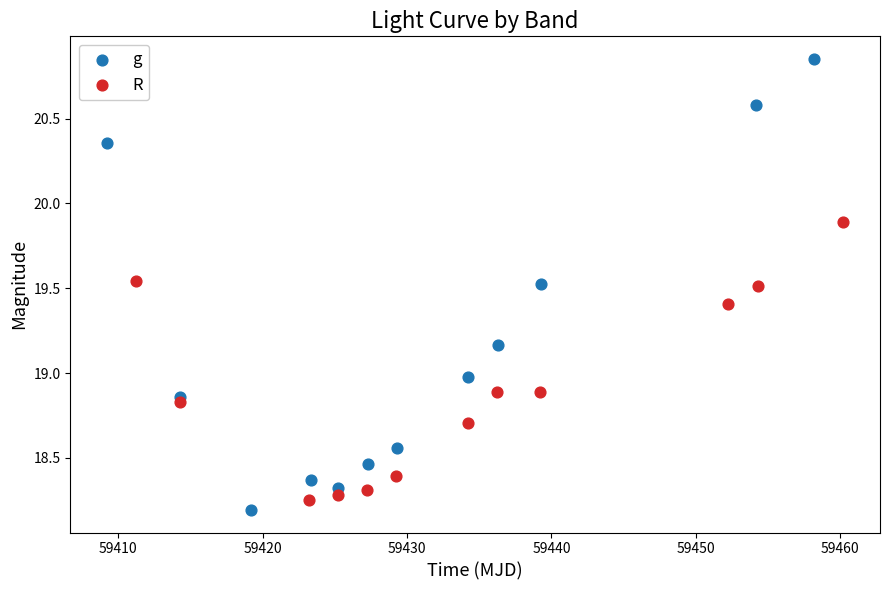

Which series reaches the maximum Y coordinate?

g